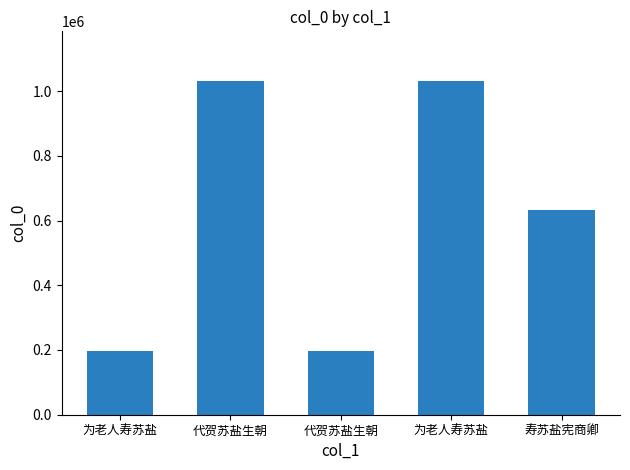

True or false: the data shows 1030030 at 代贺苏盐生朝.

True